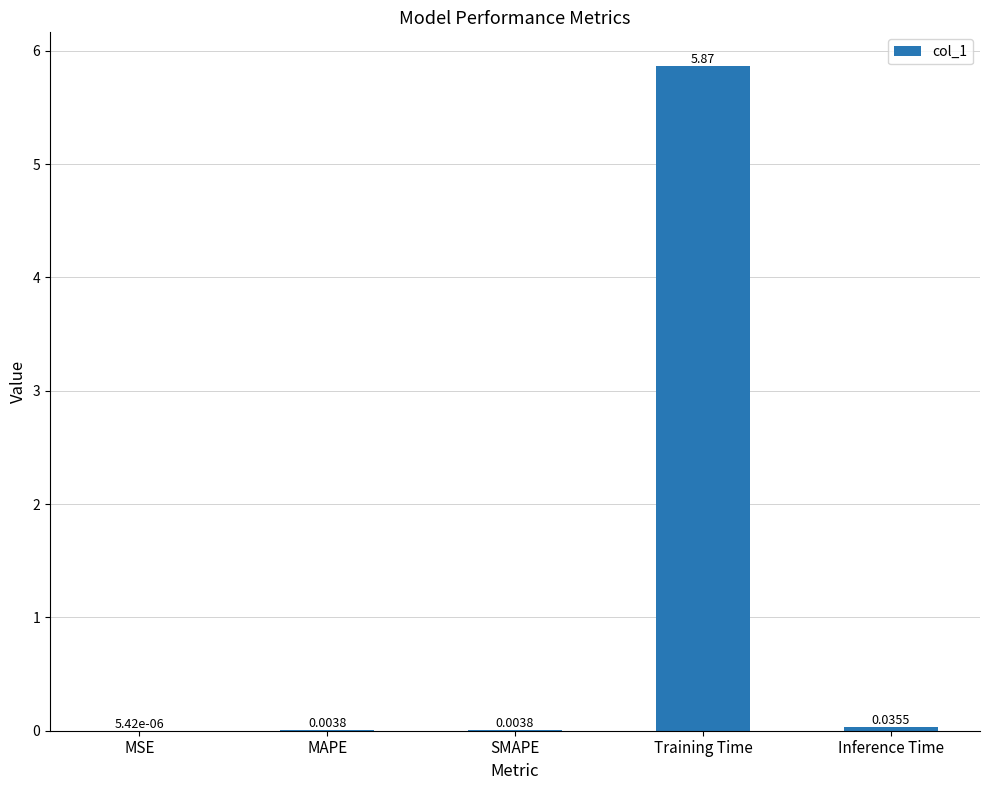

Between SMAPE and MSE, which is larger?

SMAPE